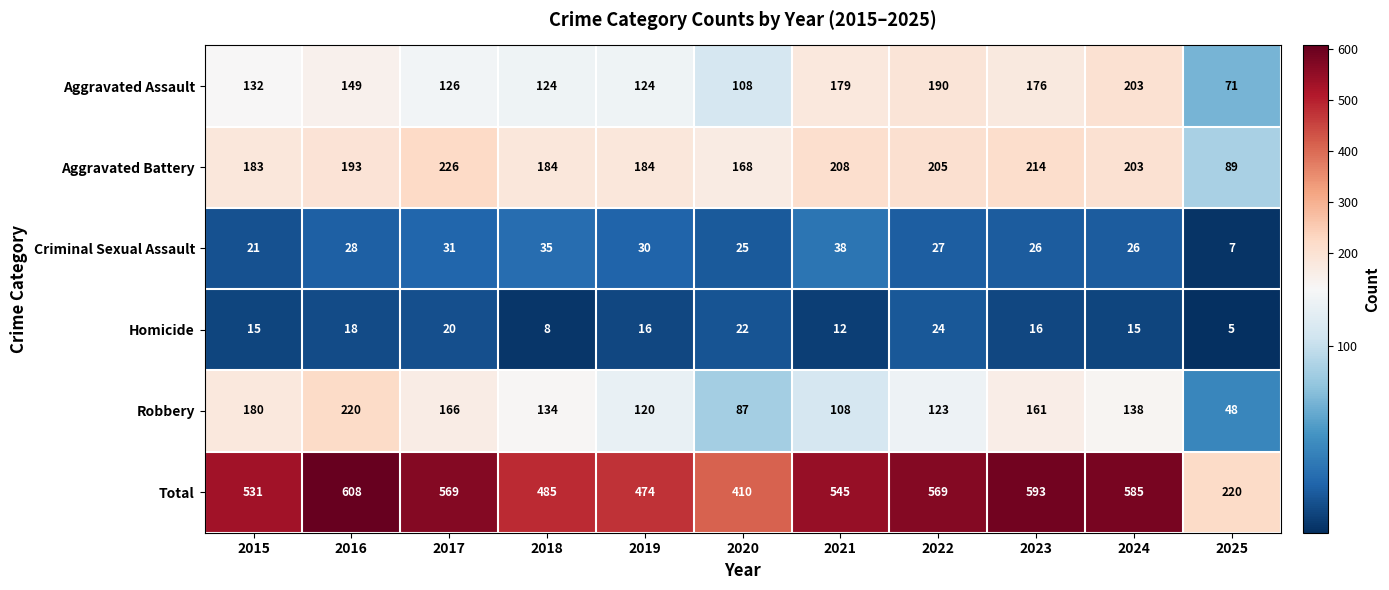

What is the smallest value displayed?

5